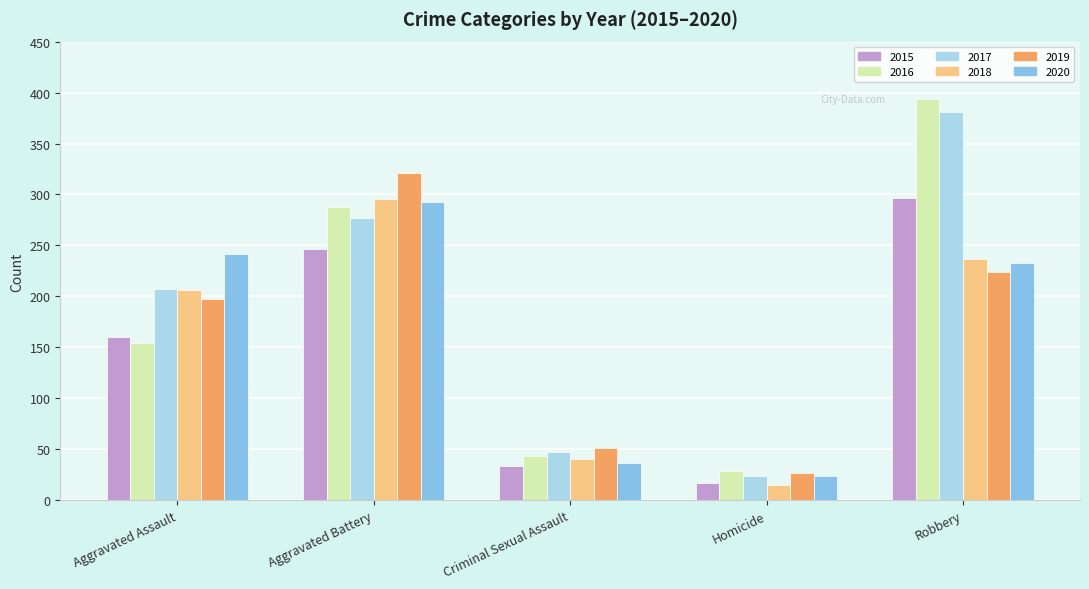

How many distinct data groups are displayed?

6